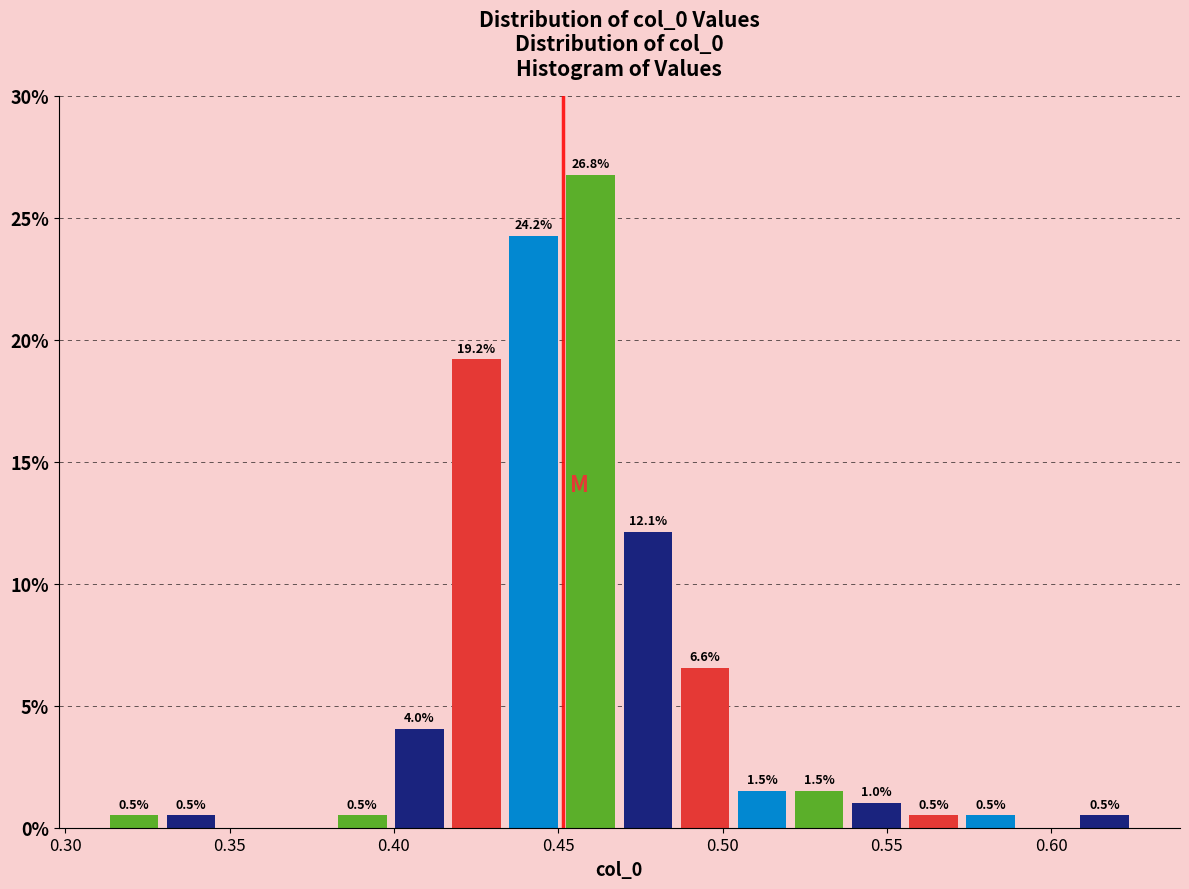

Read against the x-axis, roughly where is the centre of the tallest bar?

0.460